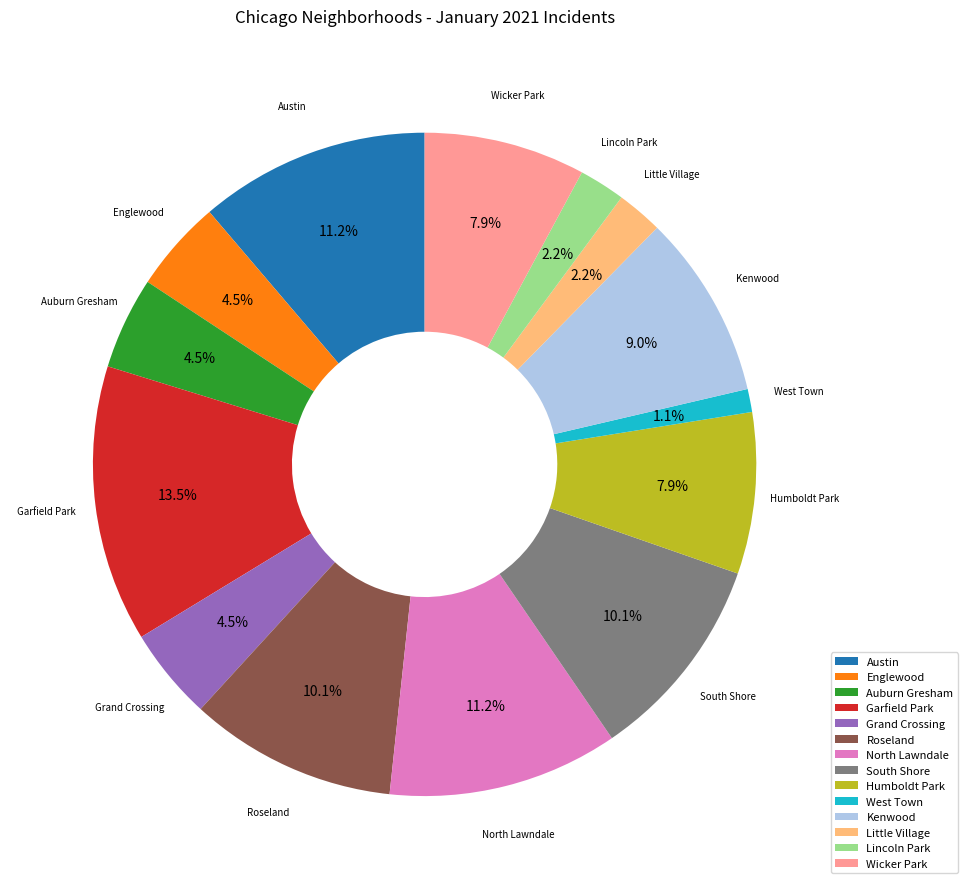

How many slices are in this pie chart?

14